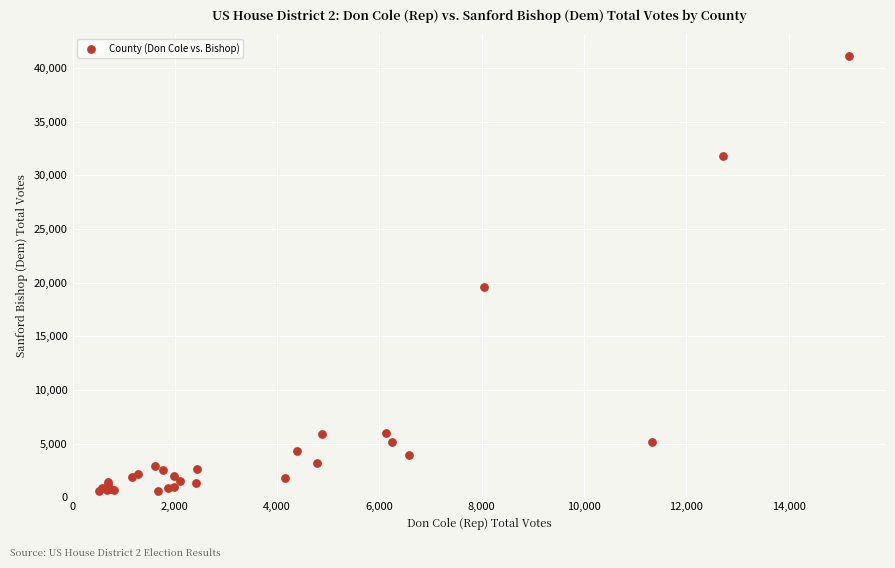

What Y value in the scatter plot is closest to 20836?

19626